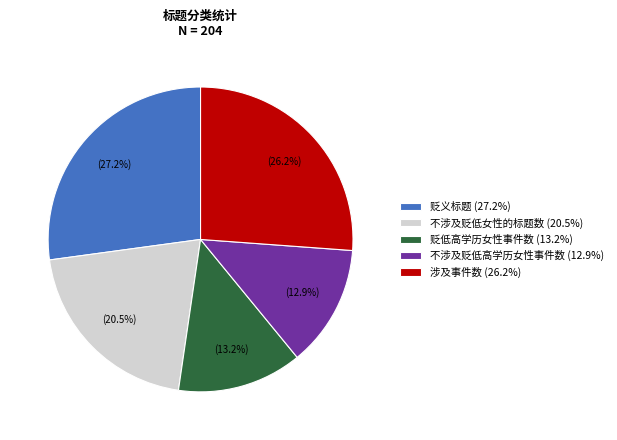

Is 贬低高学历女性事件数 the majority of the pie?

No